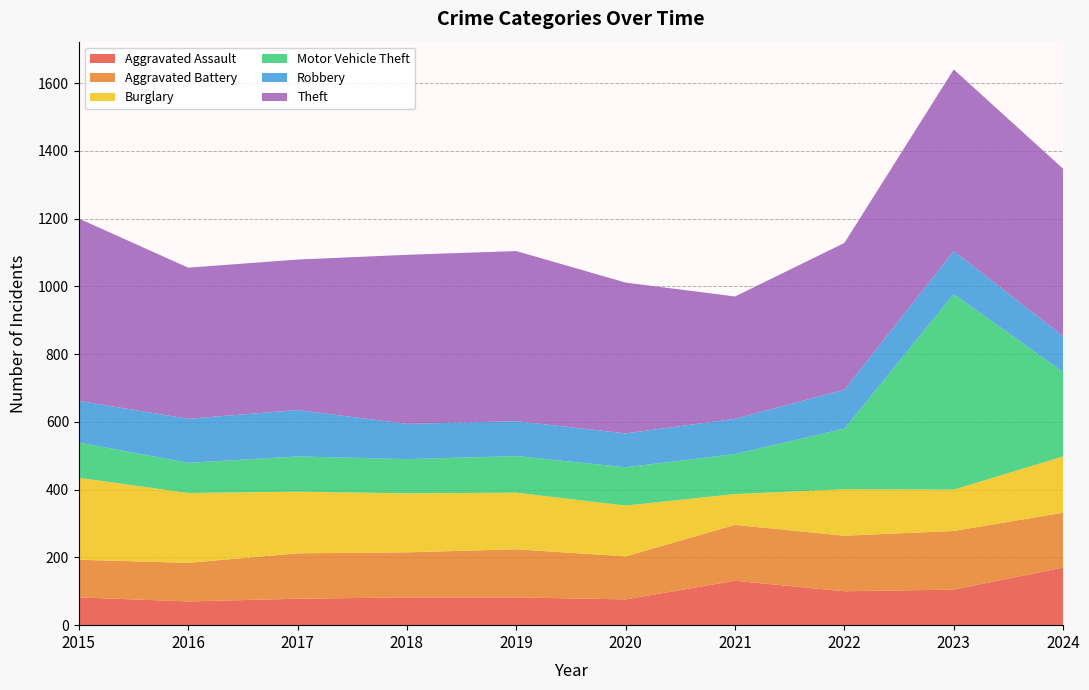

Reading right to left, list all the values displayed in this chart.

Aggravated Assault: 170	105	100	131	76	82	82	78	70	82
Aggravated Battery: 162	173	164	165	127	142	133	134	114	111
Burglary: 166	122	137	91	150	167	174	182	206	242
Motor Vehicle Theft: 249	577	179	118	113	108	101	104	89	104
Robbery: 106	127	115	104	100	103	104	137	130	123
Theft: 494	536	433	361	445	502	499	444	446	538